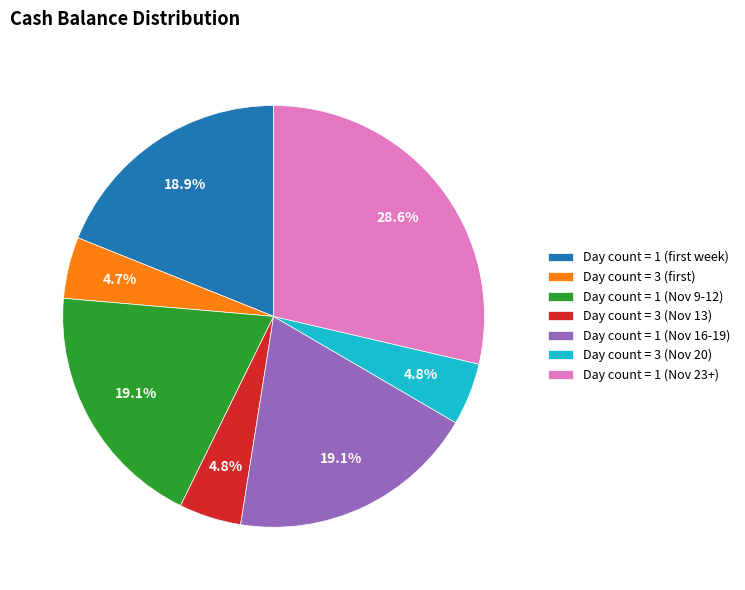

Is there a majority slice in this chart?

No